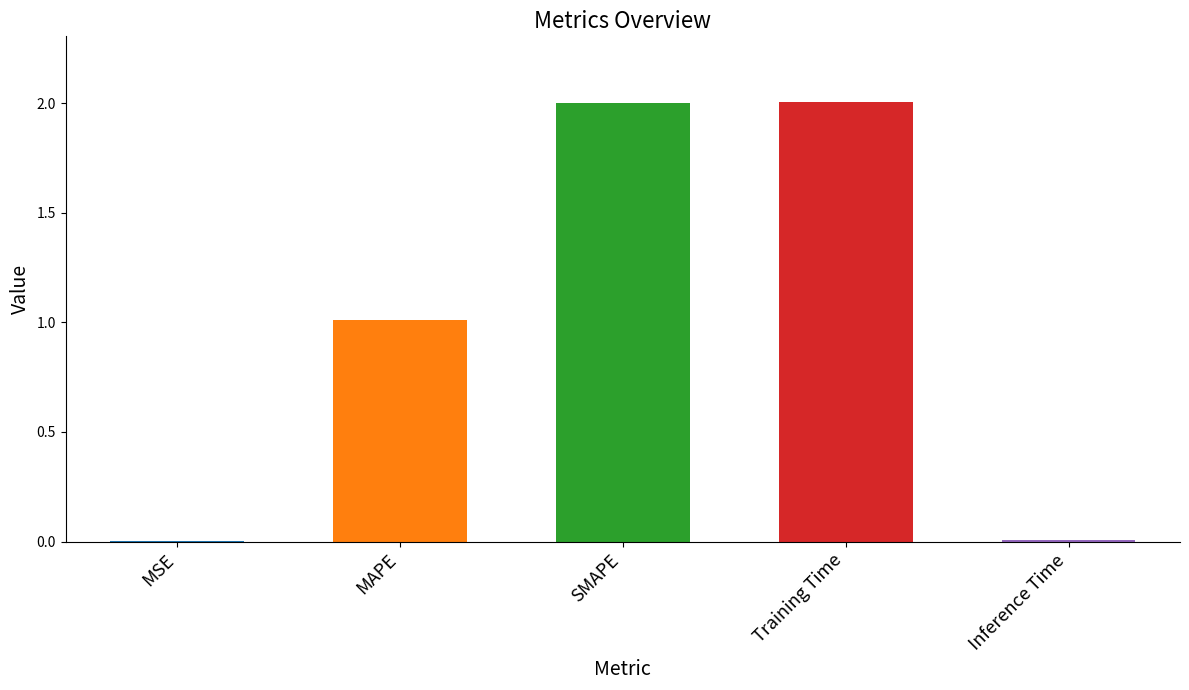

What is the sum of all values?

5.0